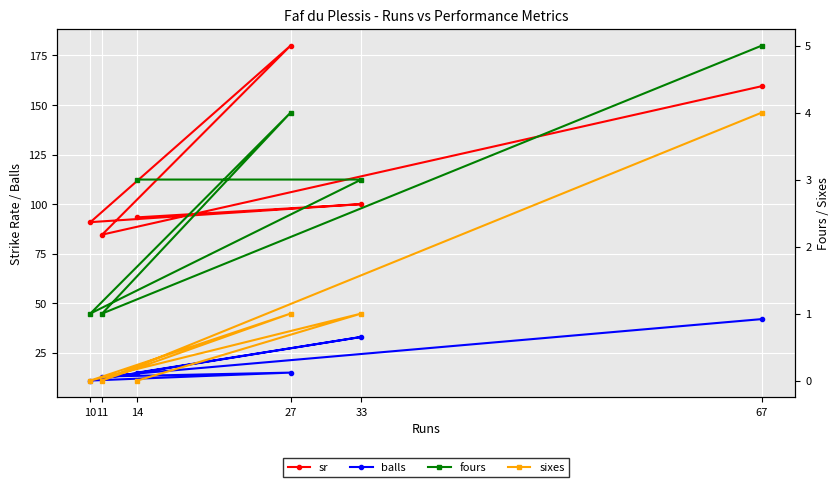

How many distinct data groups are displayed?

4